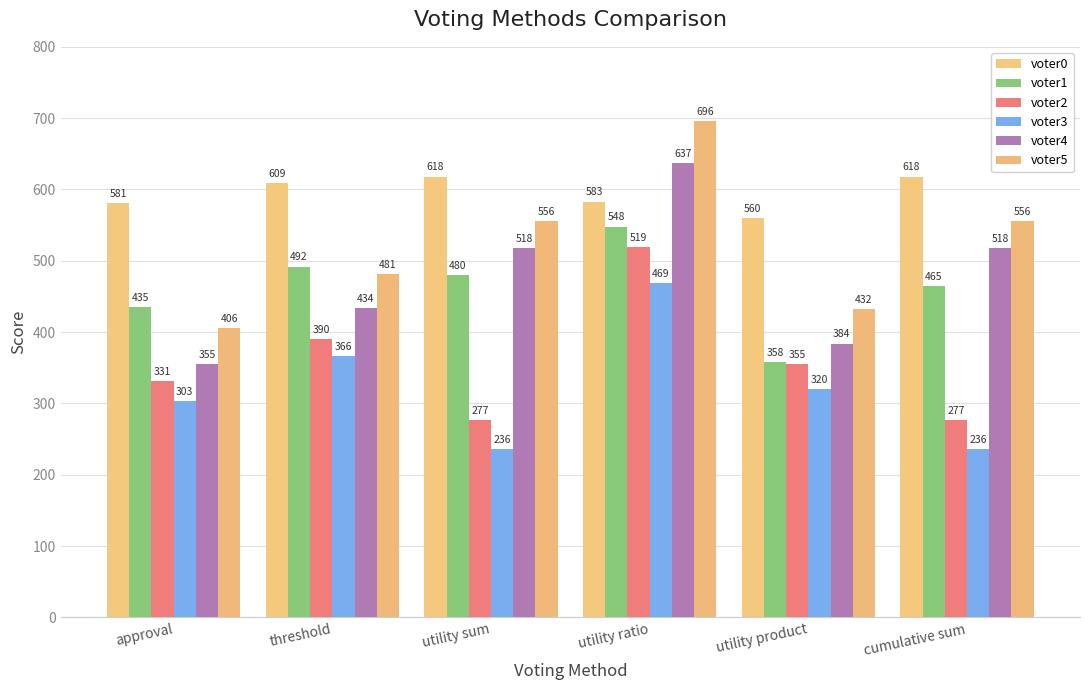

What is the label of the 2nd bar from the left?

threshold